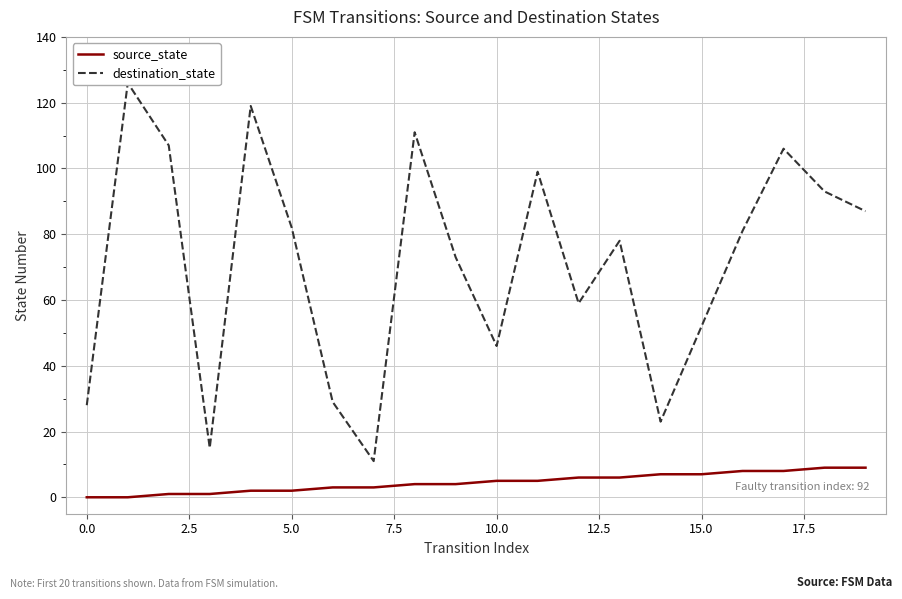

What is the difference between the second highest and second lowest values in the source_state series?

9